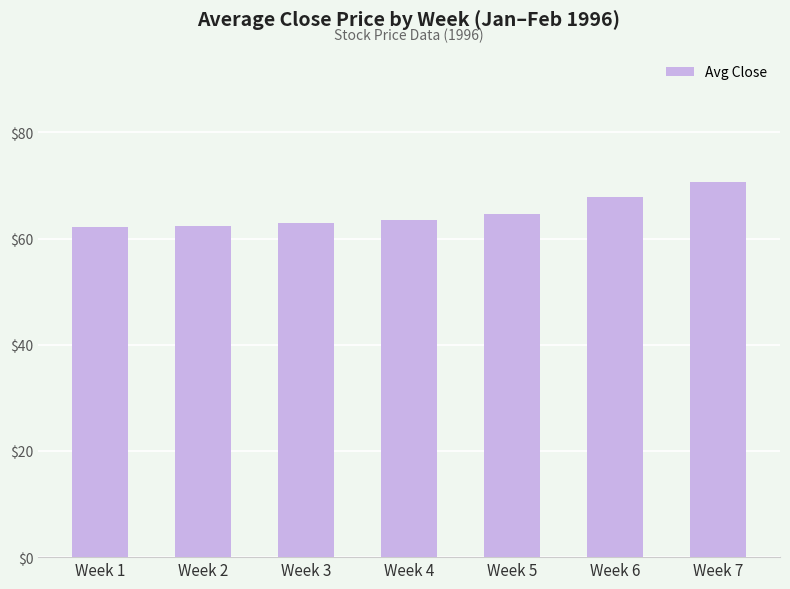

What is the difference between the second highest and second lowest values?

5.4